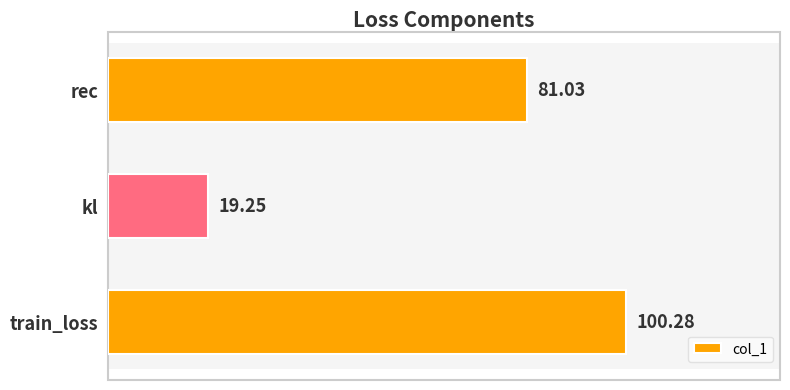

What is the difference between the maximum and minimum values?

81.0